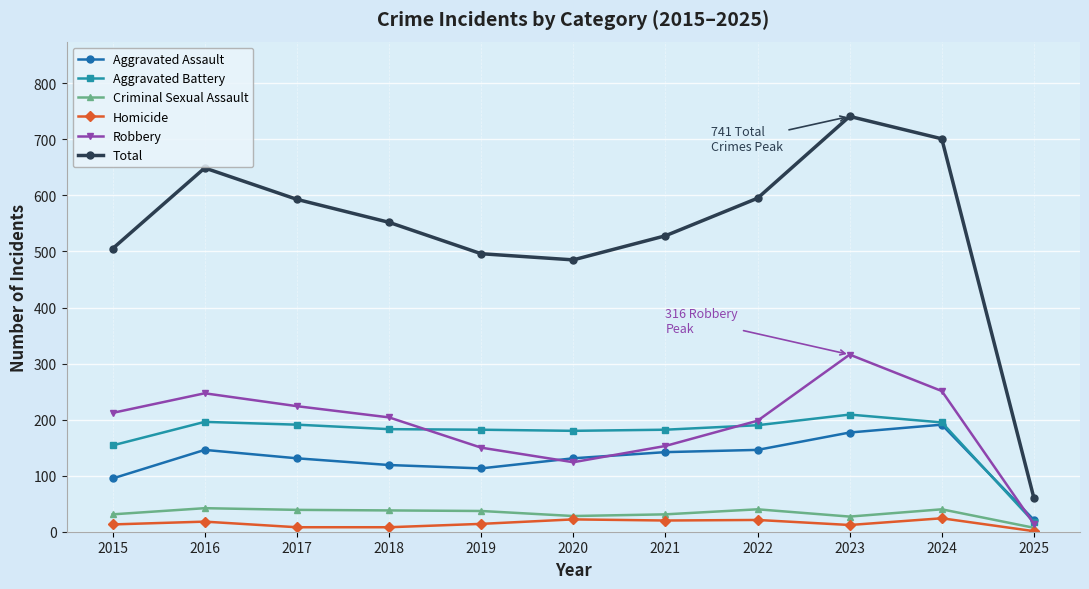

What is the value of the Aggravated Battery point at the 7th from the left?

182